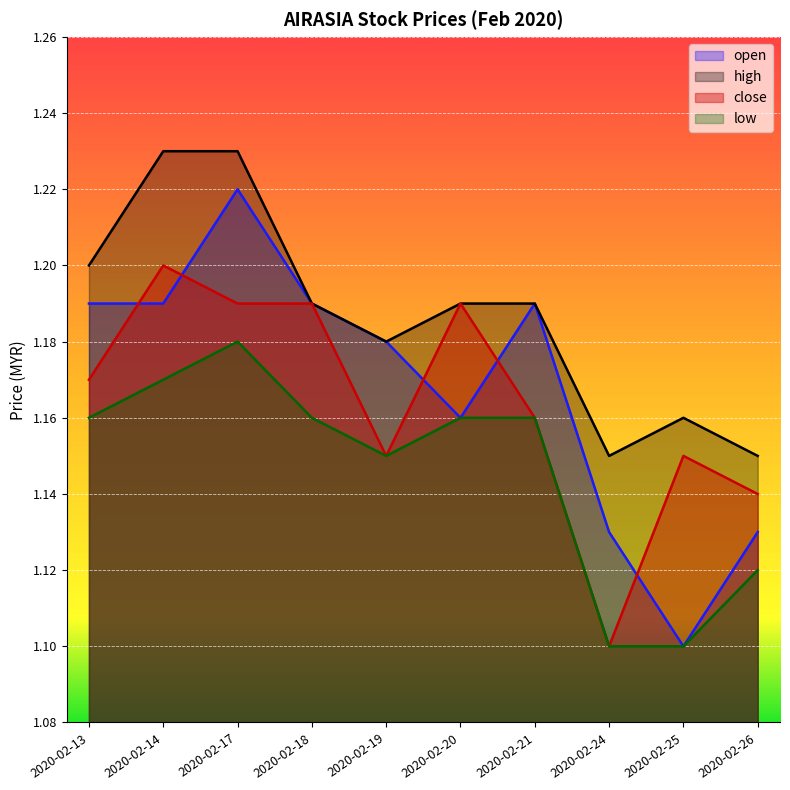

True or false: low and high cross at least once.

False